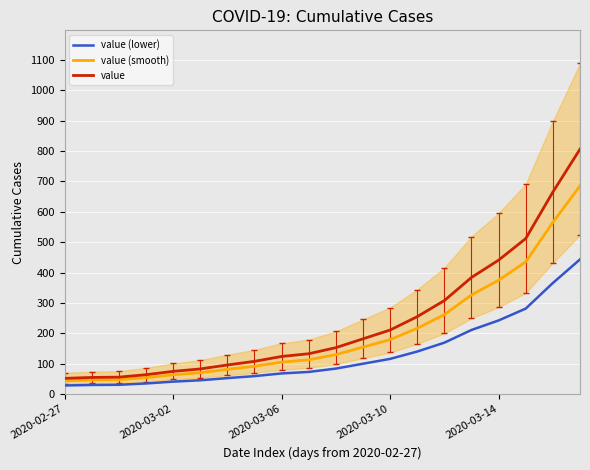

What is the average value of the value series?

238.2